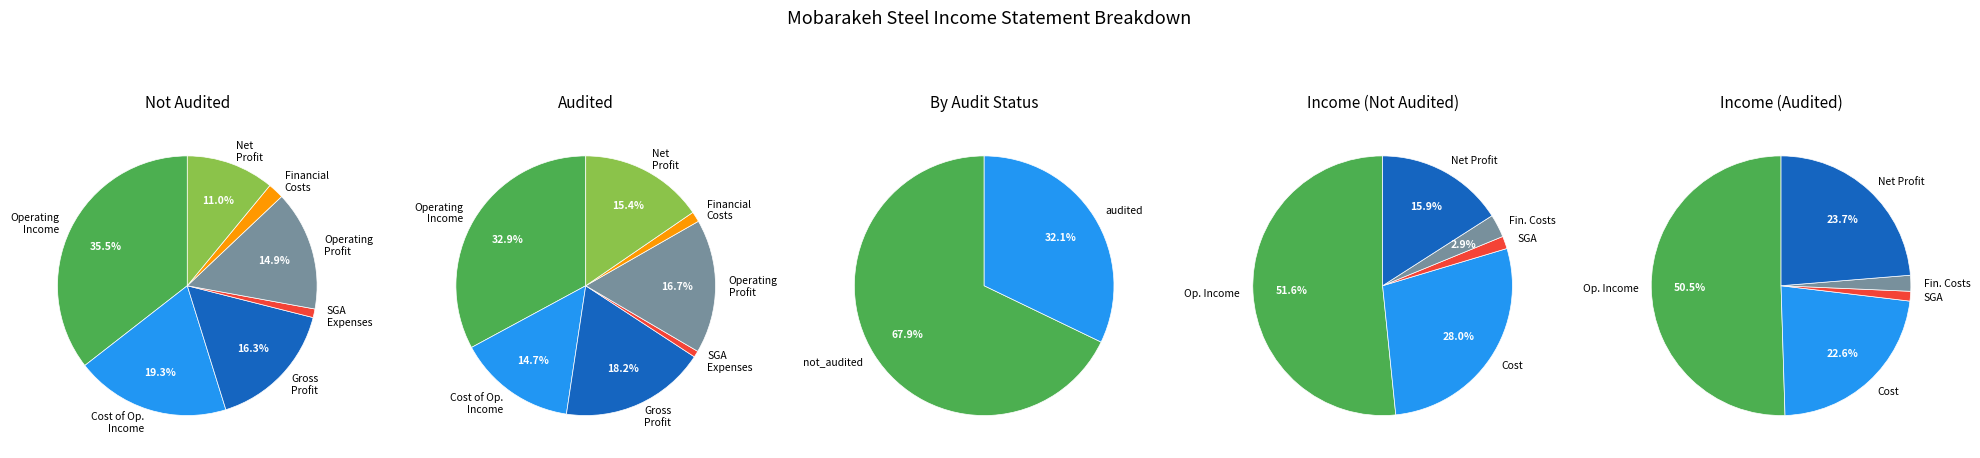

What portion of the pie excludes gross_profit?

83.7%